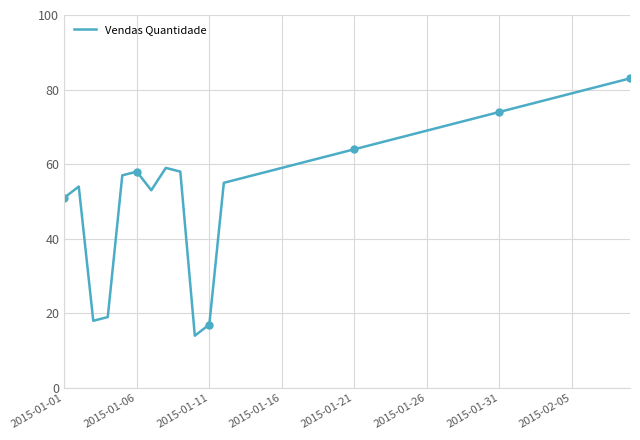

Read the value at 2015-01-21, to the nearest 10.

60